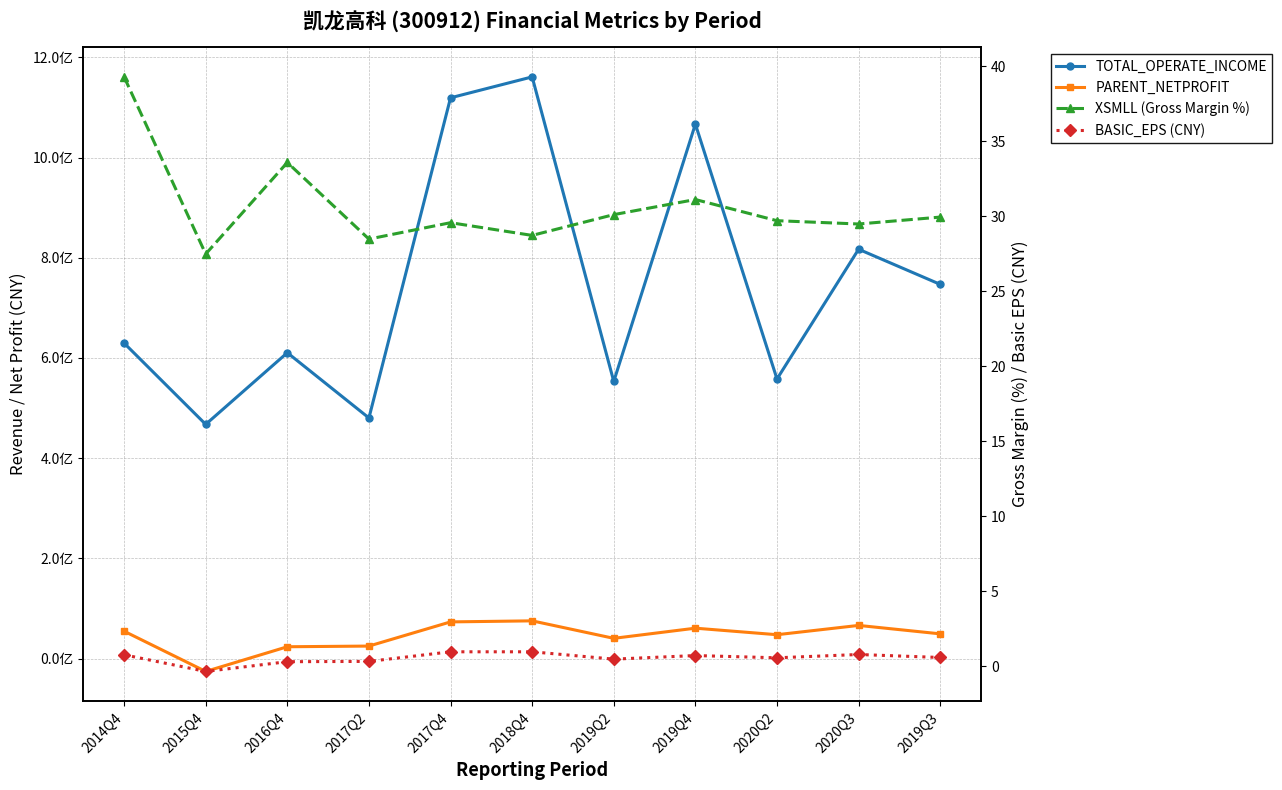

The value of XSMLL (Gross Margin %) at 2017Q4 is 15.5. True or false?

False